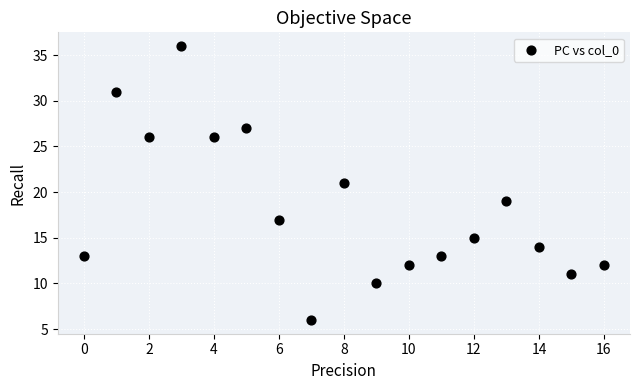

What is the range of Y values (max minus min)?

30